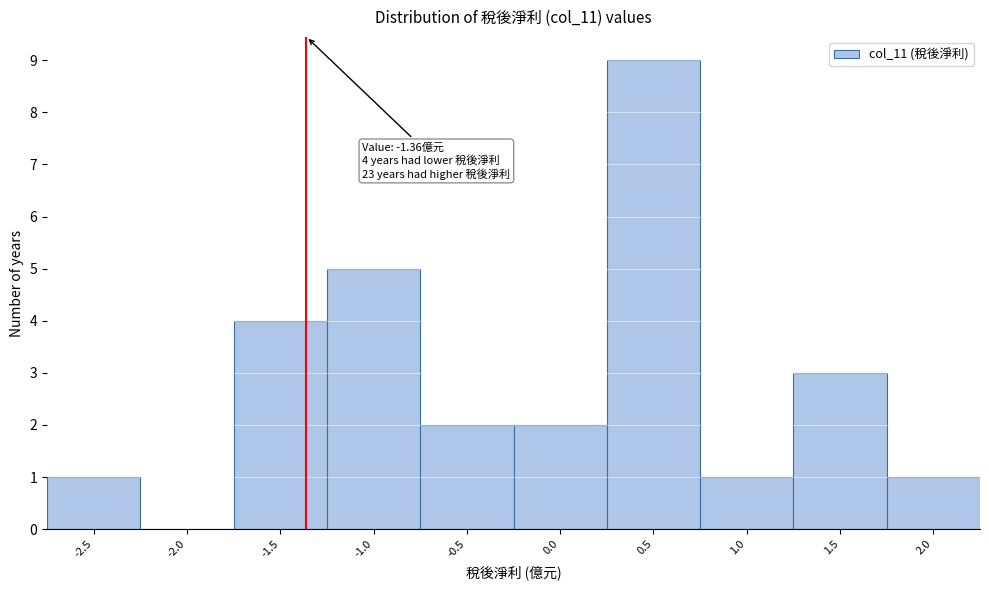

Over which range of the x-axis is the bar tallest?

0.25 to 0.75